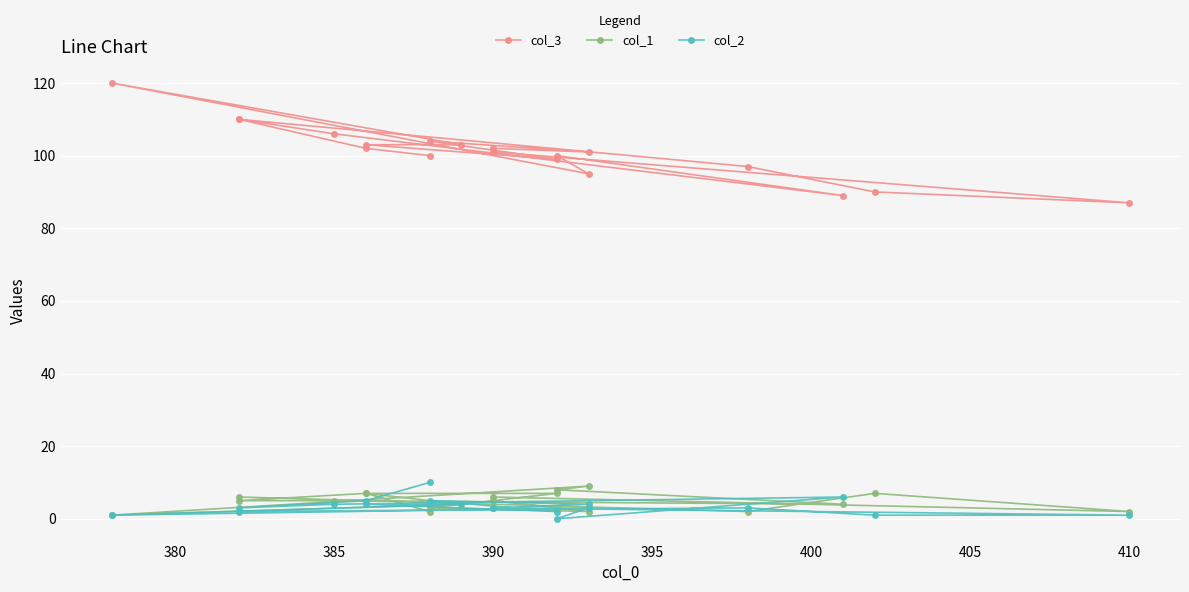

Which has a higher value, 400 or 395?

400